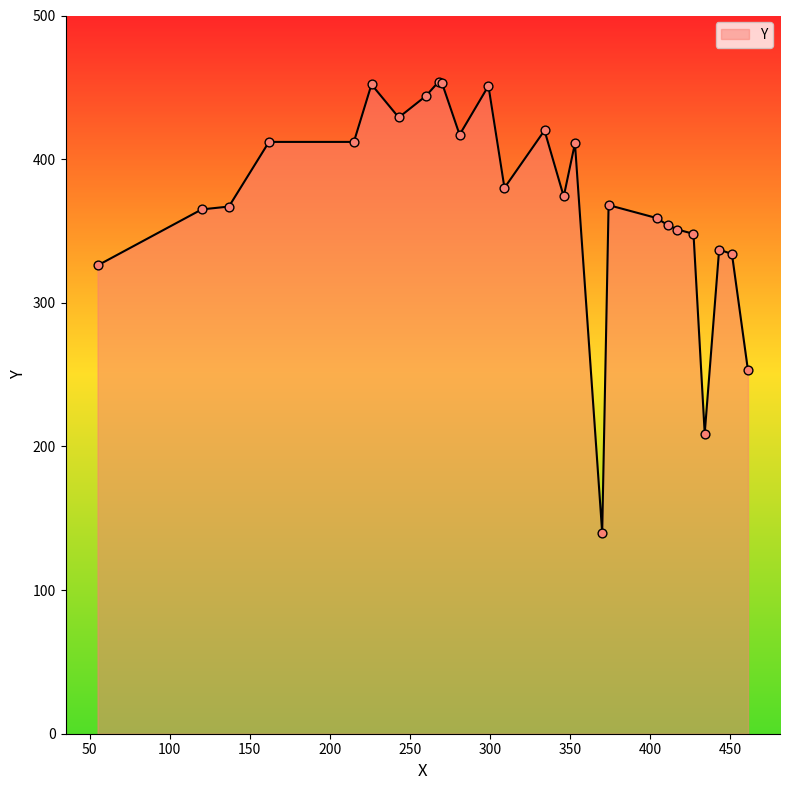

What is the smallest value displayed?

140